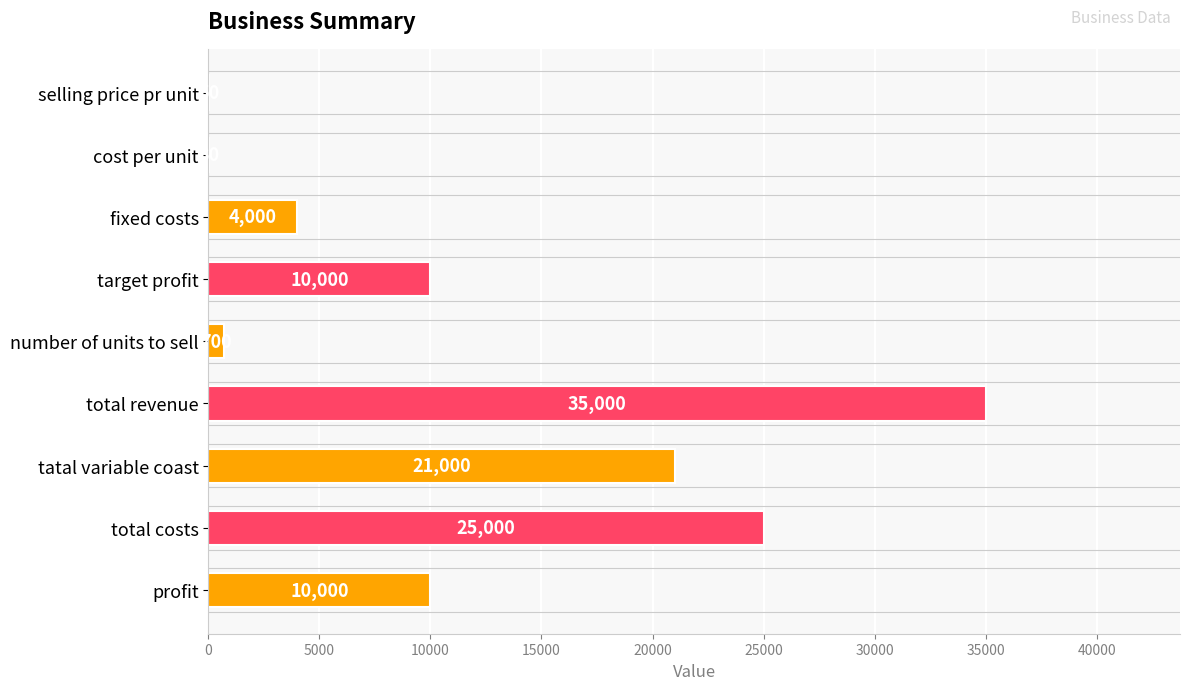

Reading top to bottom, extract all data points from this chart.

selling price pr unit=50	cost per unit=30	fixed costs=4000	target profit=10000	number of units to sell=700	total revenue=35000	tatal variable coast=21000	total costs=25000	profit=10000